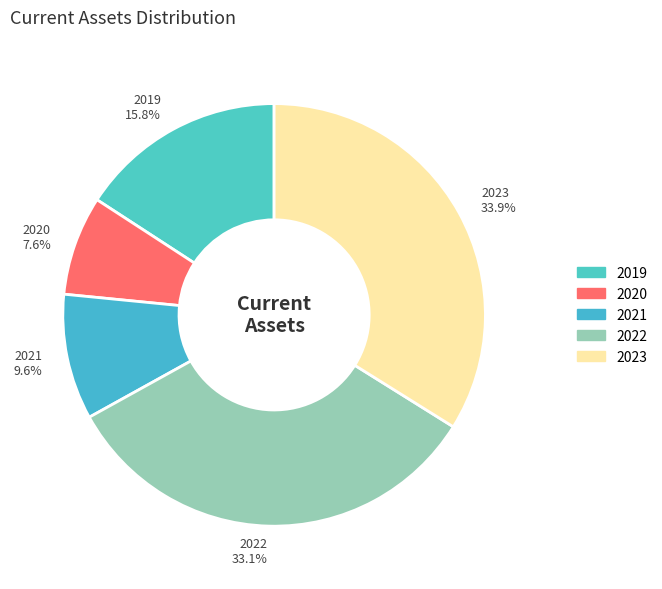

To the nearest percent, what percentage of the pie is 2020?

8%